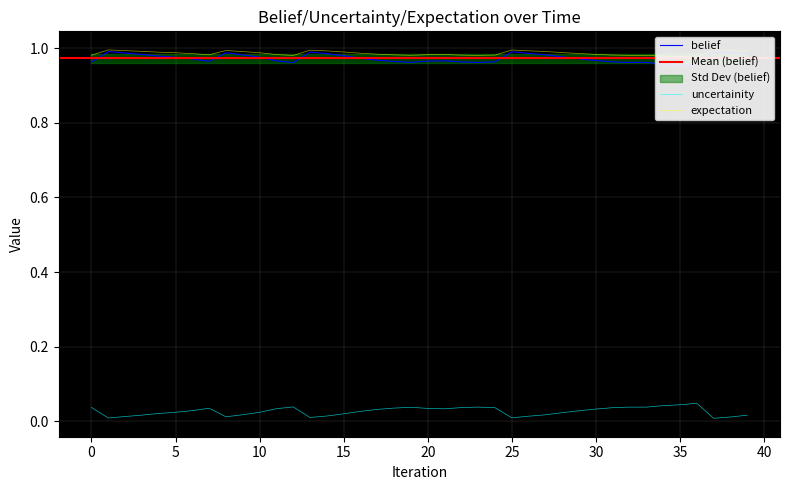

True or false: expectation and belief cross at least once.

False